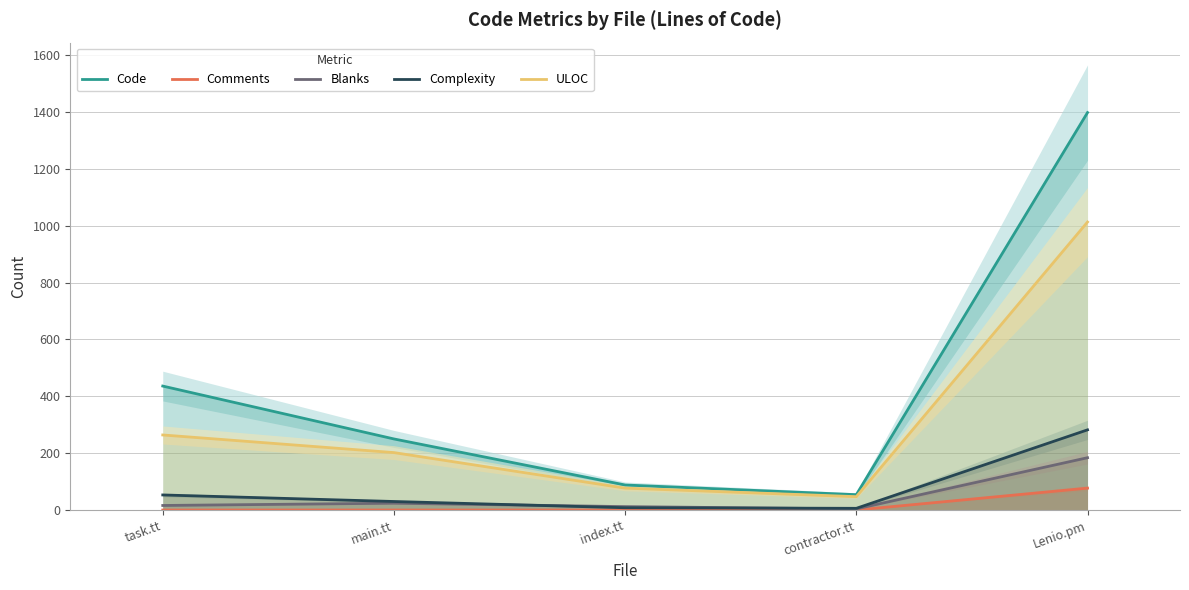

What are all the series names shown in the legend?

Code, Comments, Blanks, Complexity, ULOC